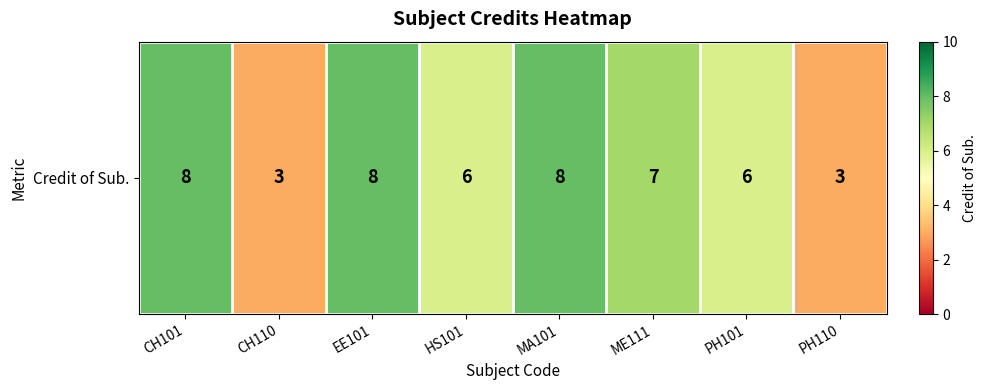

What is the sum of all values?

49